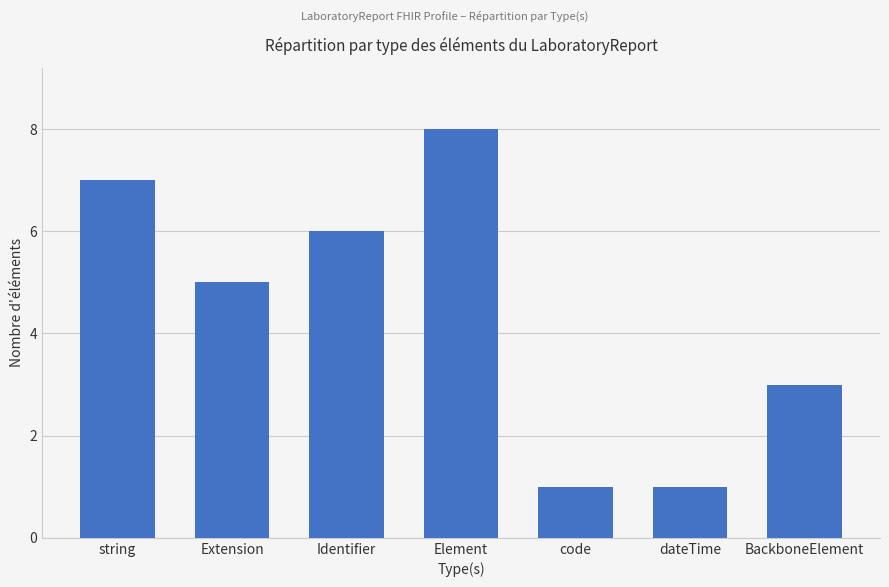

What is the sum of the values at string and Extension?

12